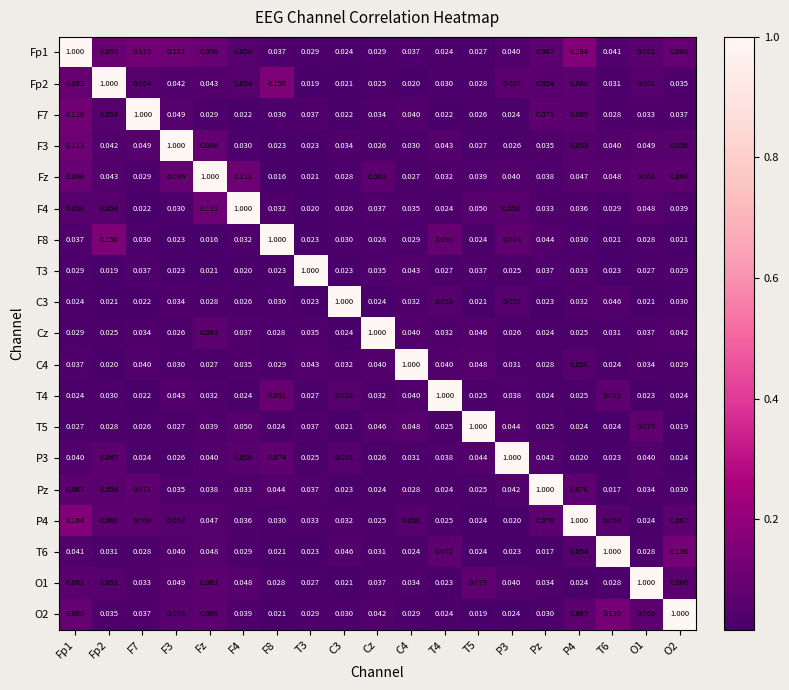

Is the value of Fp1 at P4 greater than the value of T6 at Pz?

Yes